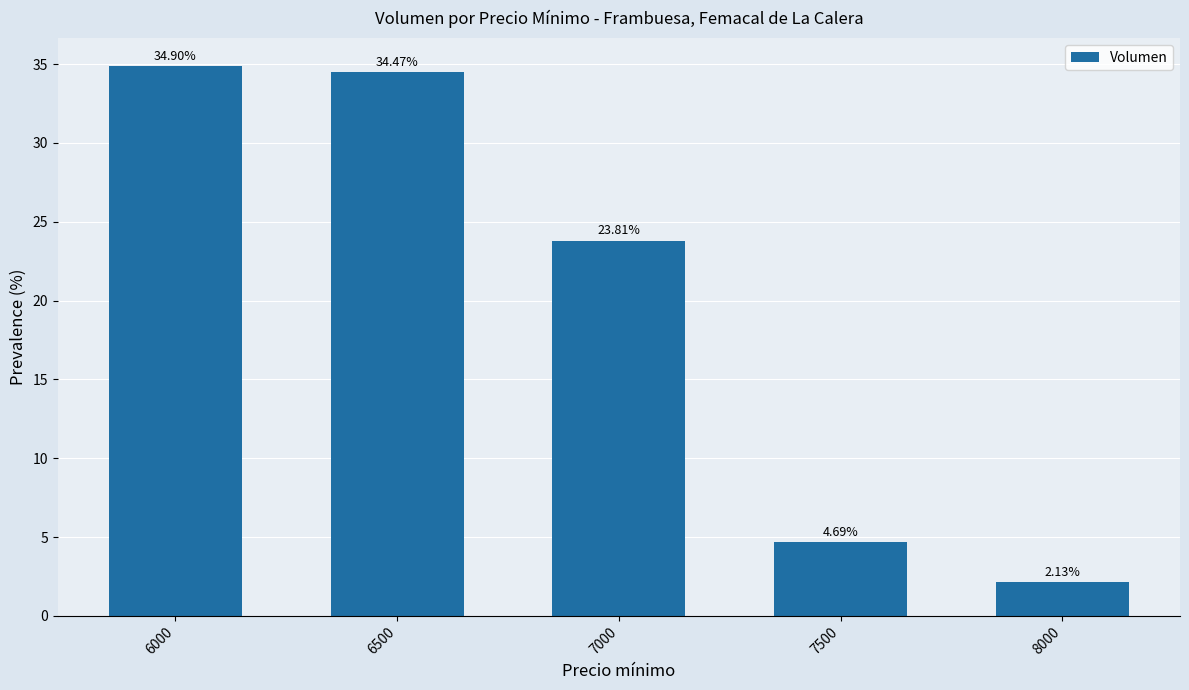

Which has a higher value, 6000 or 6500?

6000